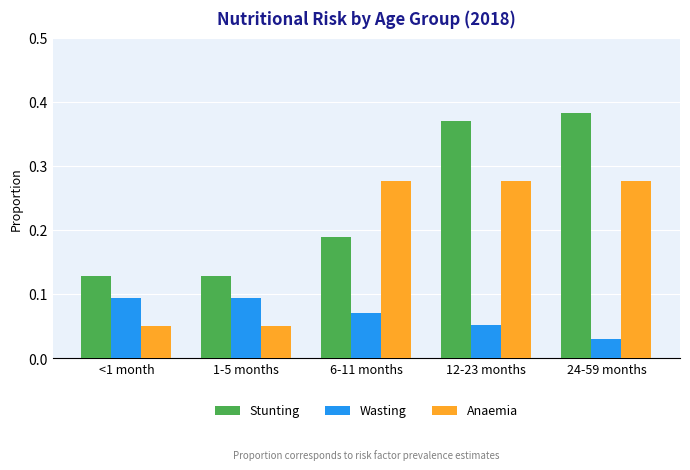

Rank the series by their maximum value, from highest to lowest.

Stunting, Anaemia, Wasting